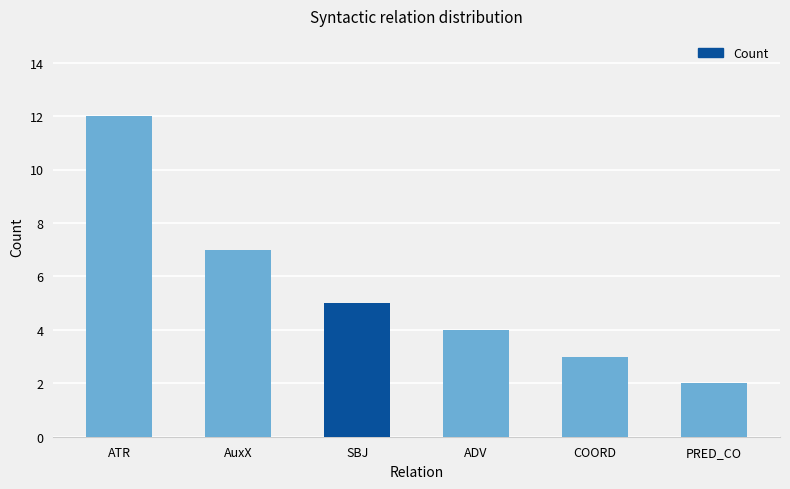

What is the value of the 2nd bar from the left?

7